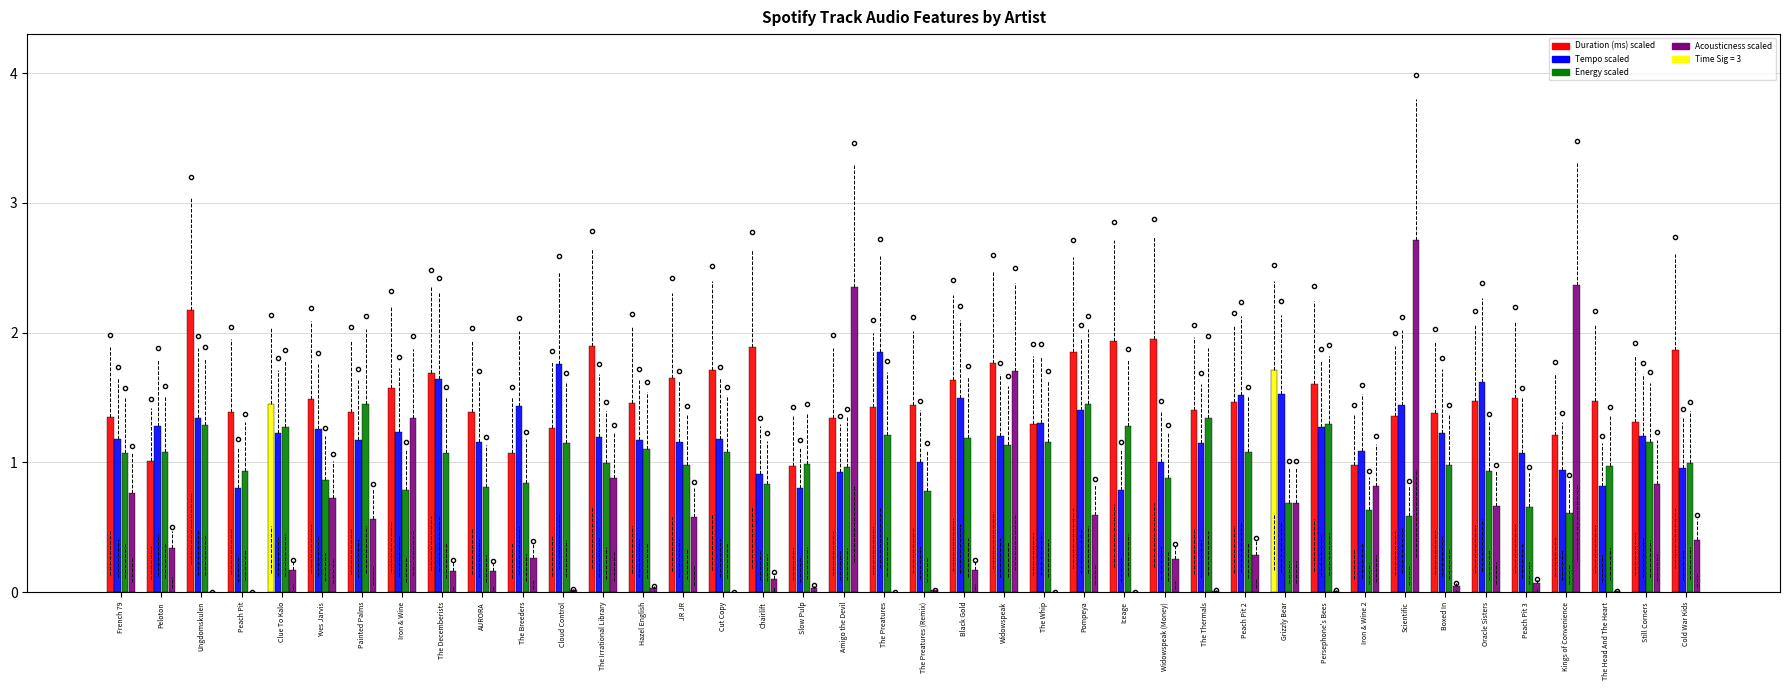

What is the total value across all series at JR JR?

4.4